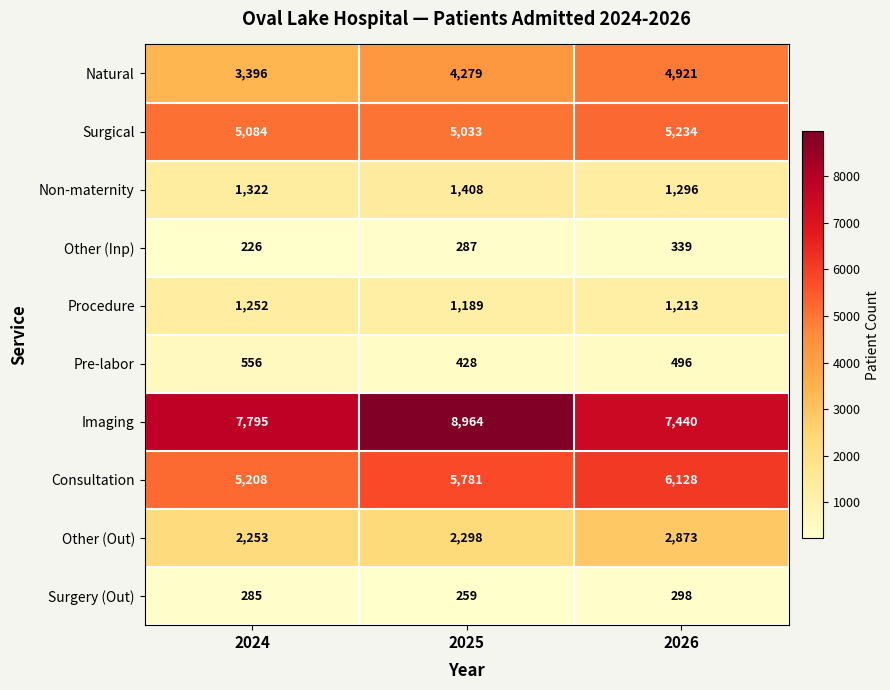

What is the maximum value shown in the chart?

8964